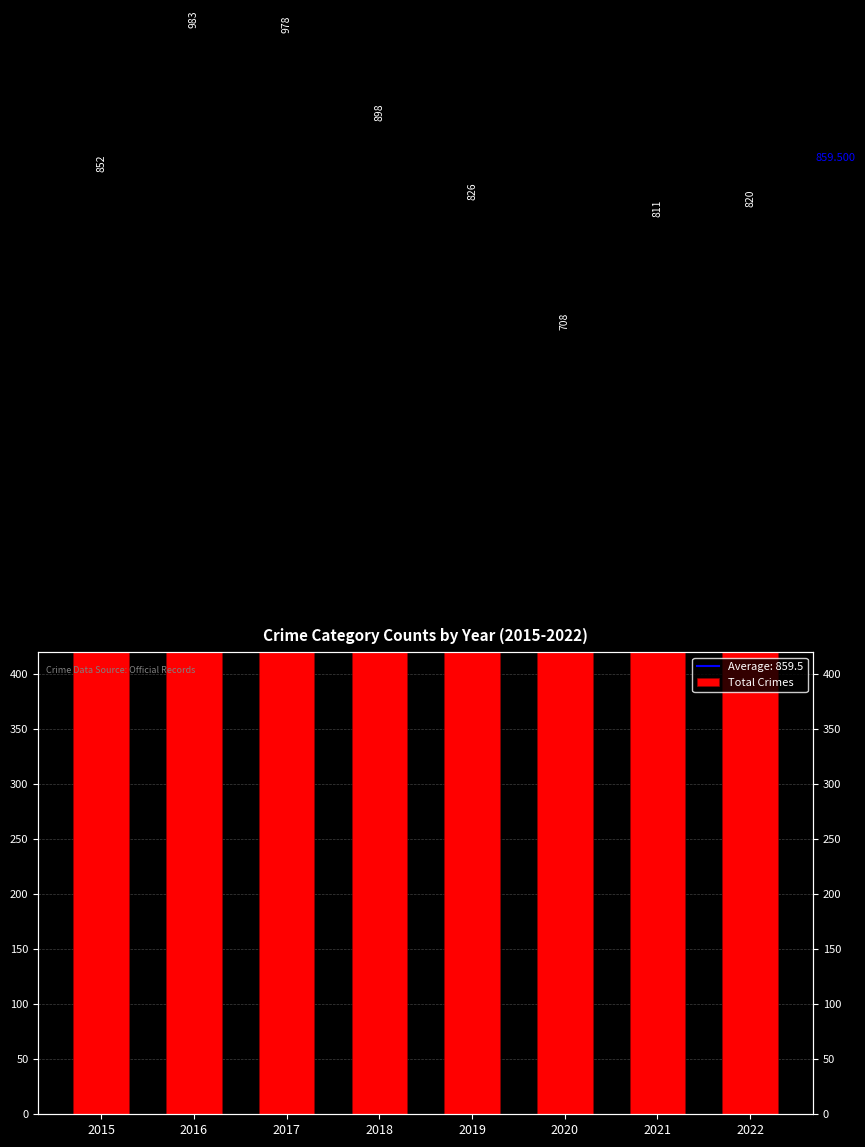

The value at 2019 is 540. True or false?

False